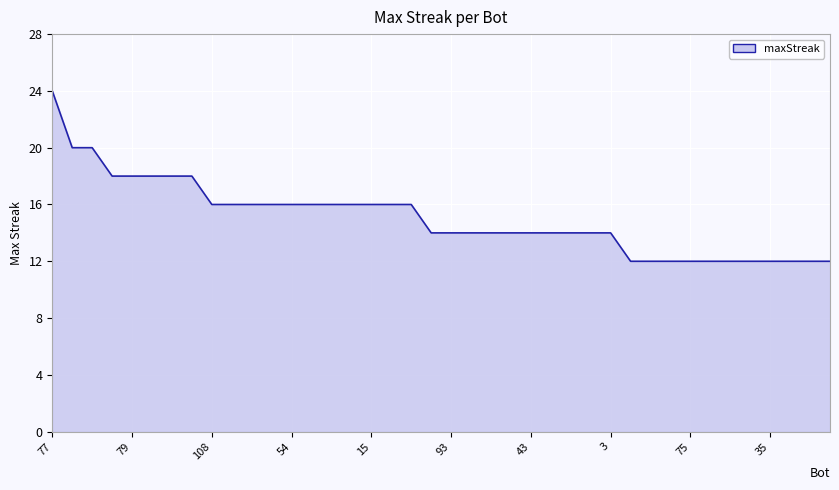

What is the difference between the maximum and minimum values?

12